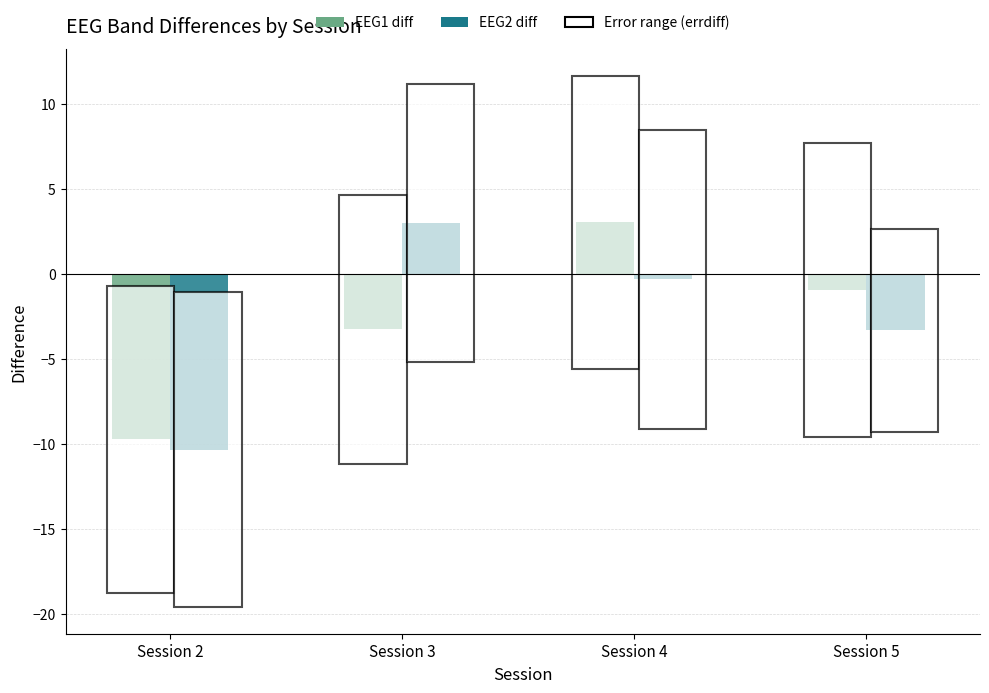

What is the spread (max minus min) of values at Session 3?

6.3